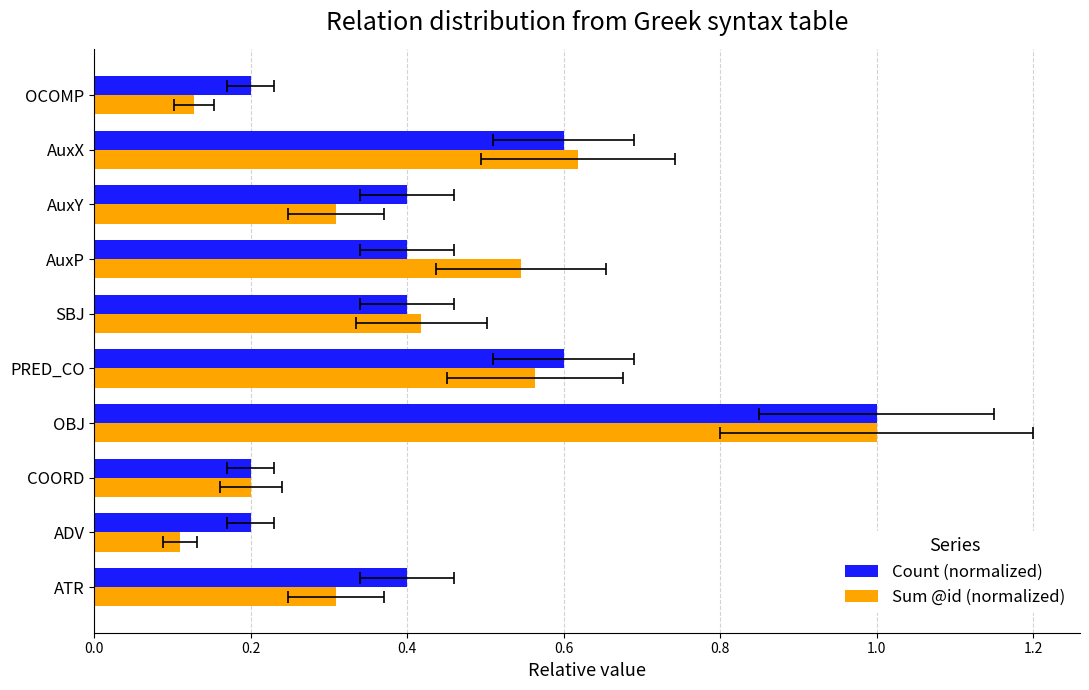

Between SBJ and AuxY, which series saw the biggest shift?

Sum @id (normalized)